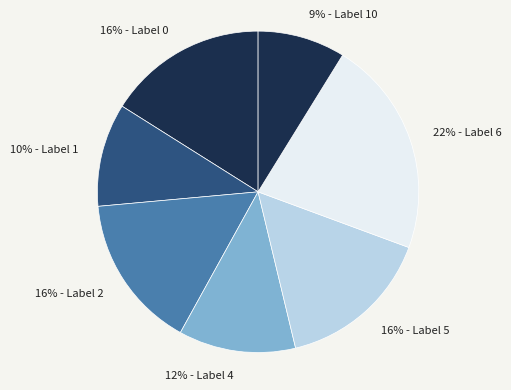

Between 10% - Label 1 and 16% - Label 0, which is larger?

16% - Label 0